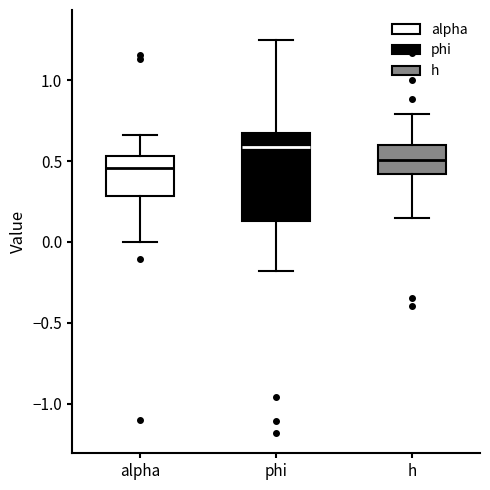

Where does the median line of the box for h sit on the y-axis? The values are not printed on the chart, so give them approximately, as read against the axis.

0.50